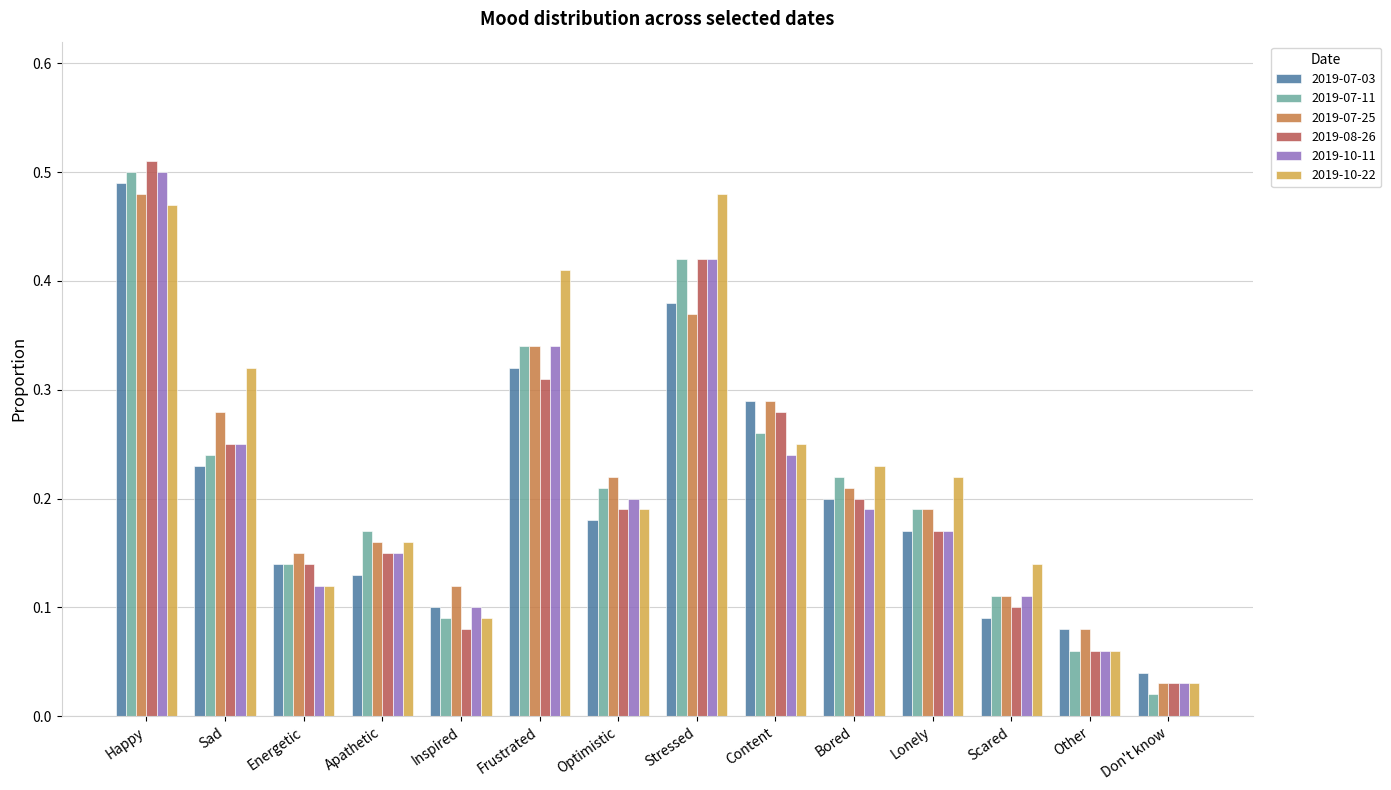

At how many categories does at least one series exceed 0?

14